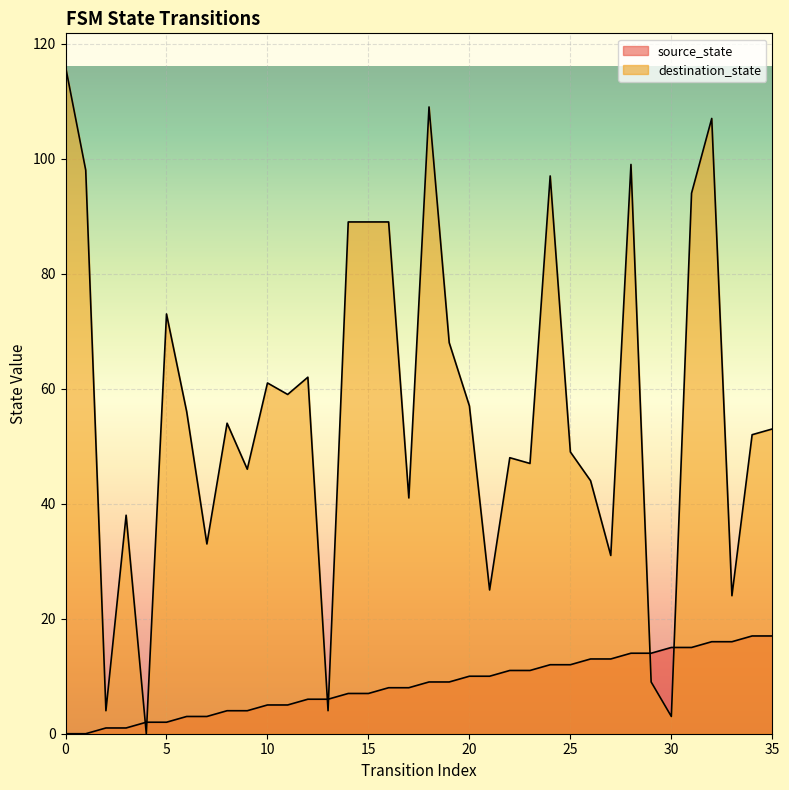

Reading right to left, extract all data points from this chart.

source_state: 35=17	34=17	33=16	32=16	31=15	30=15	29=14	28=14	27=13	26=13	25=12	24=12	23=11	22=11	21=10	20=10	19=9	18=9	17=8	16=8	15=7	14=7	13=6	12=6	11=5	10=5	9=4	8=4	7=3	6=3	5=2	4=2	3=1	2=1	1=0	0=0
destination_state: 35=53	34=52	33=24	32=107	31=94	30=3	29=9	28=99	27=31	26=44	25=49	24=97	23=47	22=48	21=25	20=57	19=68	18=109	17=41	16=89	15=89	14=89	13=4	12=62	11=59	10=61	9=46	8=54	7=33	6=56	5=73	4=0	3=38	2=4	1=98	0=116